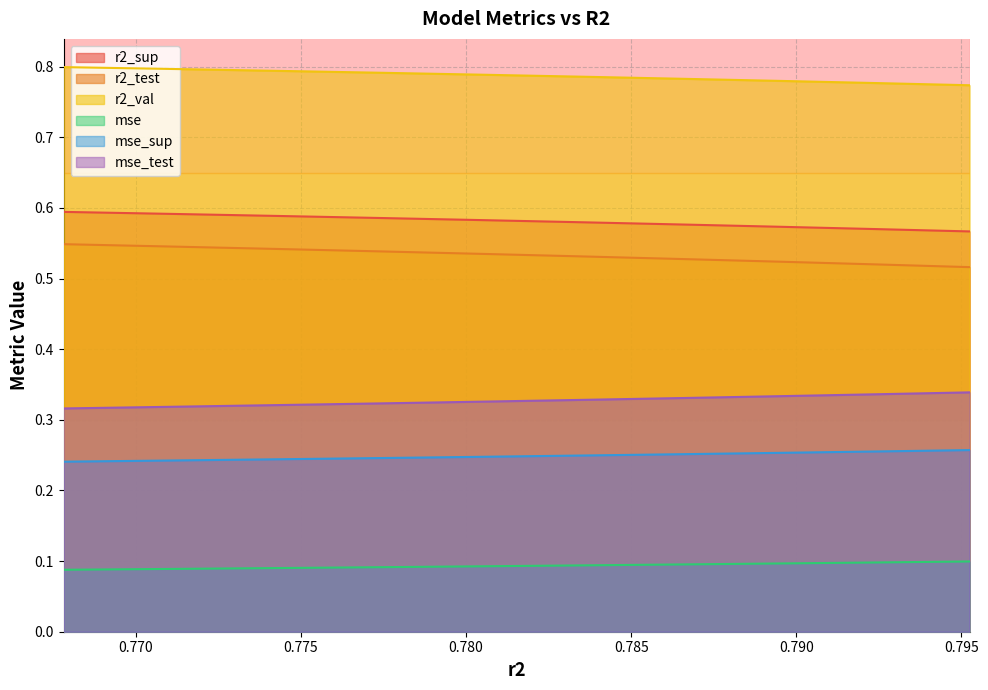

Is it true that r2_sup equals 0.6 at 0.7678165211654675?

True